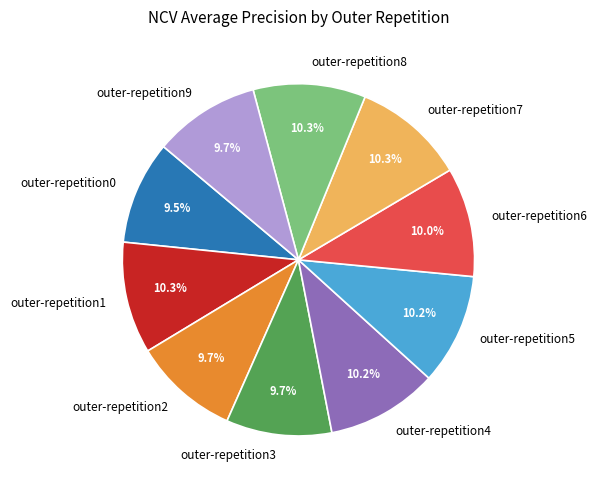

Is it true that outer-repetition2 is 3% of the pie?

False